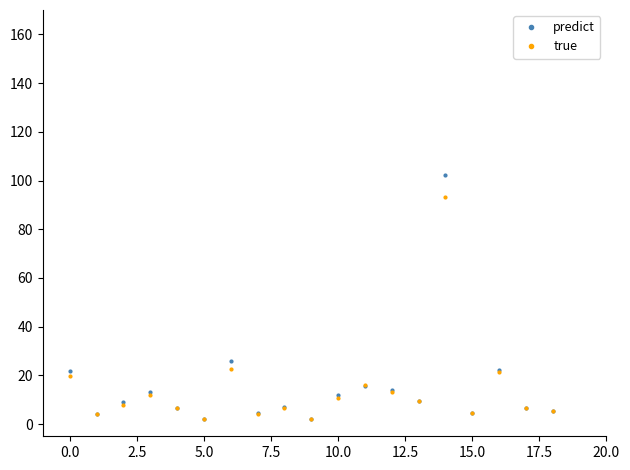

In predict, how many points are lower than both neighbors (excluding endpoints)?

6